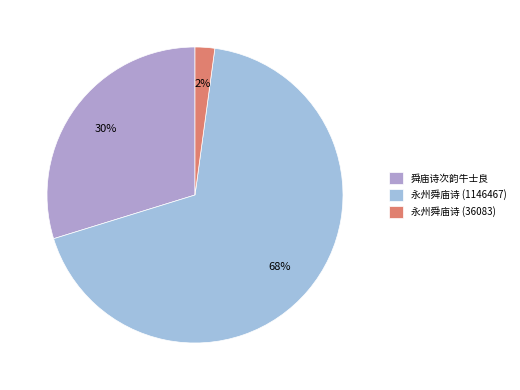

To the nearest percent, what is the difference between the 舜庙诗次韵牛士良 and 永州舜庙诗 (1146467) slice percentages?

38%